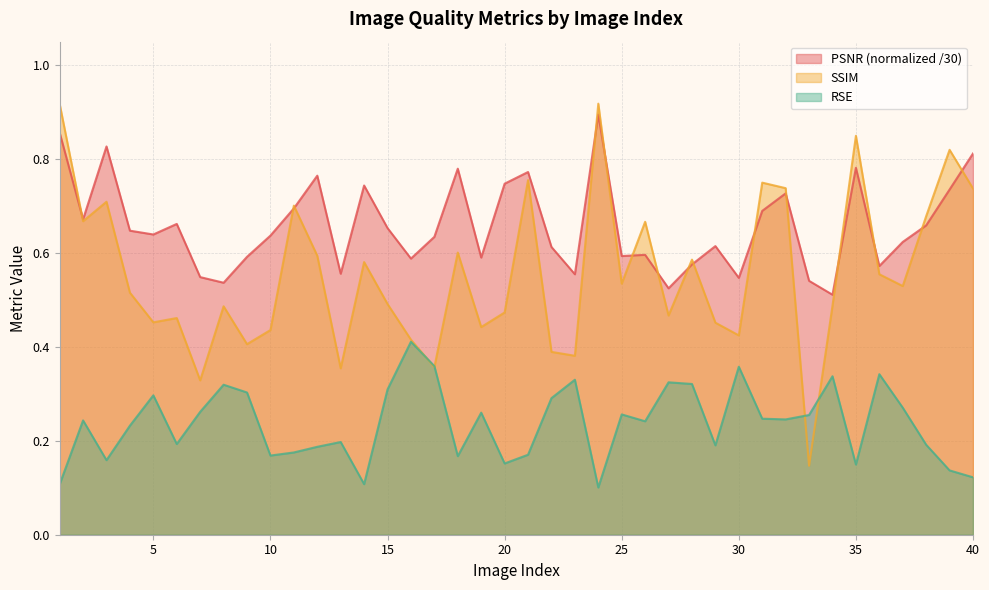

At which category is the sum across all series the highest?

24